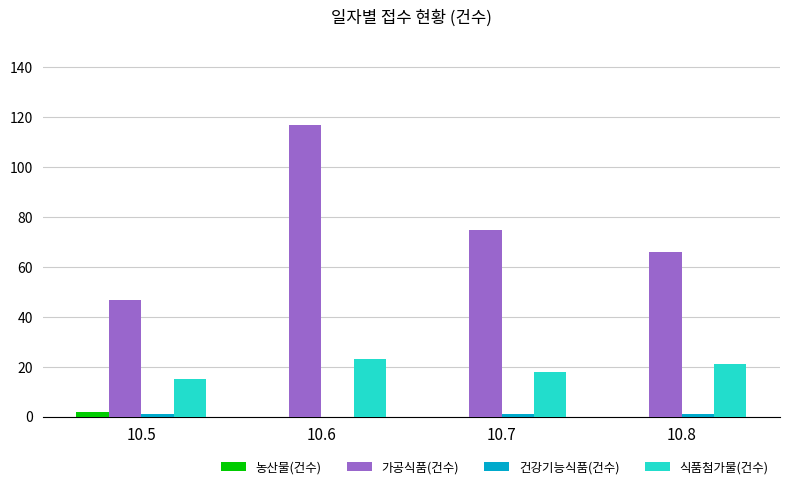

Between 10.5 and 10.6, which series saw the biggest shift?

가공식품(건수)